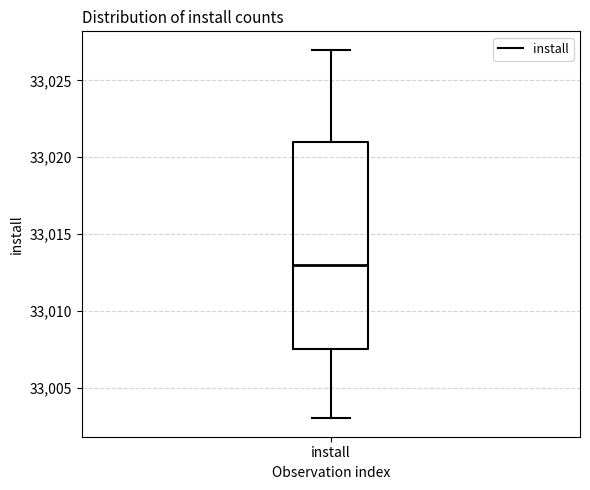

Transcribe this box plot: give where the median line is, the range the box spans, and where the two whiskers end, as read against the y-axis. The values are not printed on the chart, so give them approximately, as read against the axis.

median 33013.0, box 33007.5 to 33021.0, whiskers 33003.0 to 33027.0